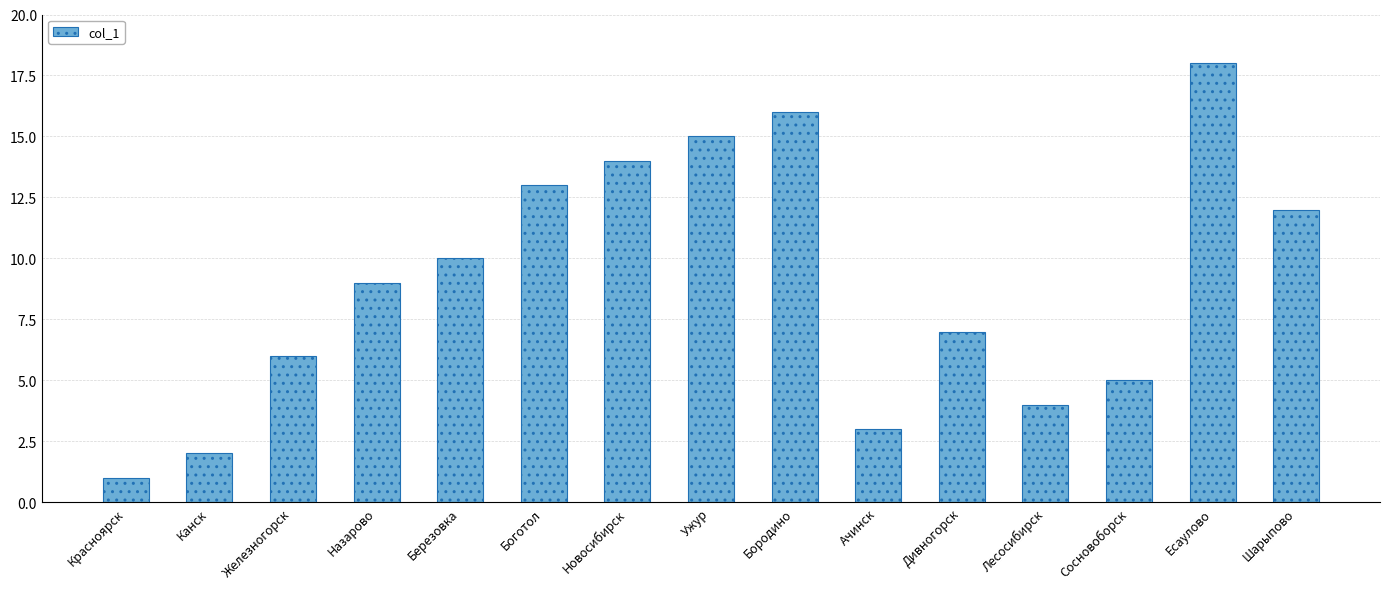

What is the change in value from Канск to Бородино?

+14